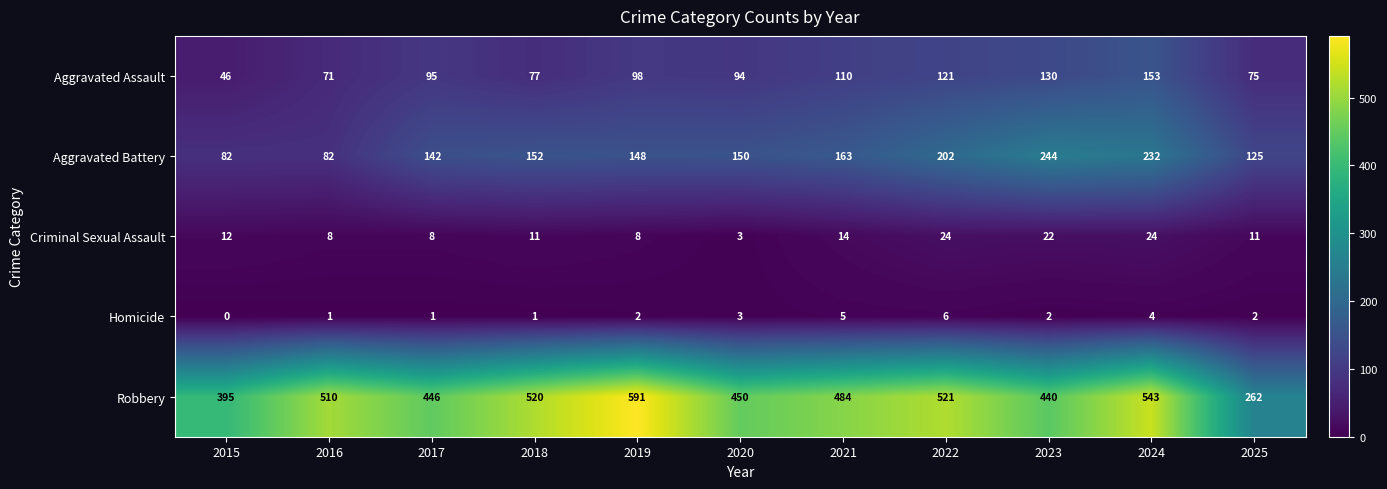

List the series in order of their peak value, highest first.

Robbery, Aggravated Battery, Aggravated Assault, Criminal Sexual Assault, Homicide